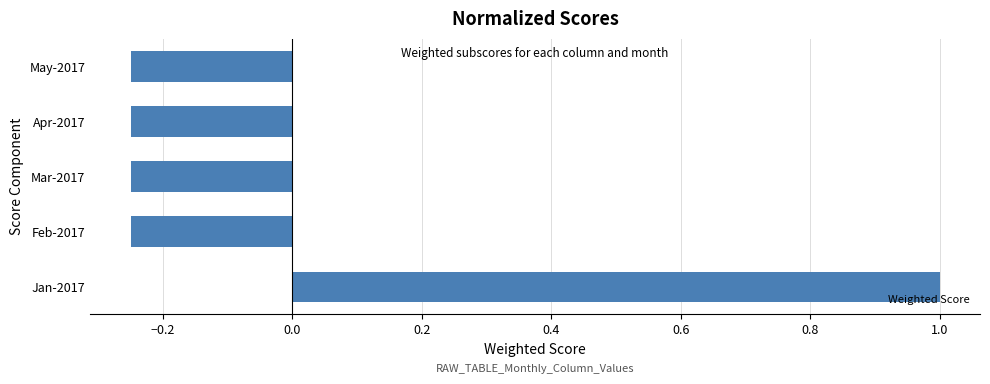

Are the bars horizontal?

Yes